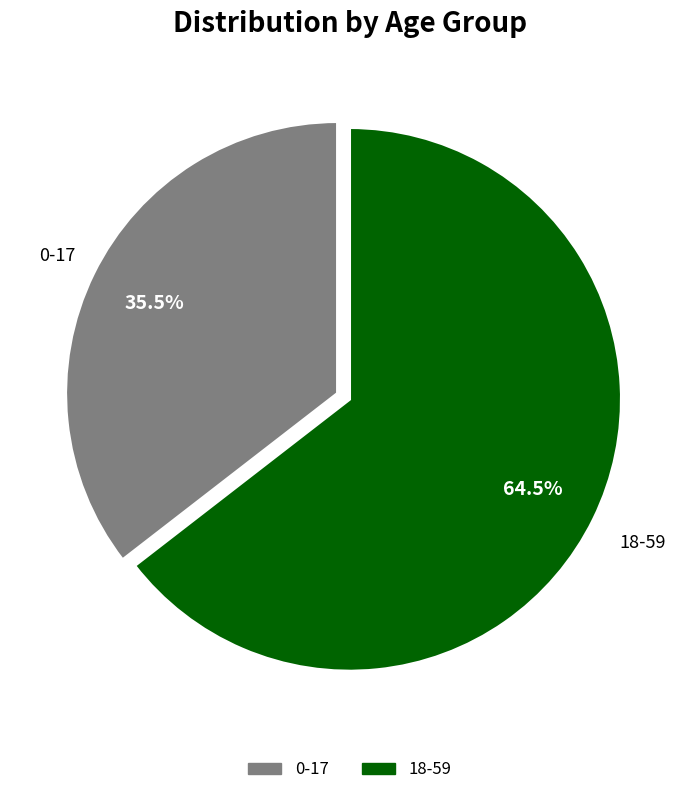

Combined, what portion of the pie is 0-17 and 18-59?

100.0%